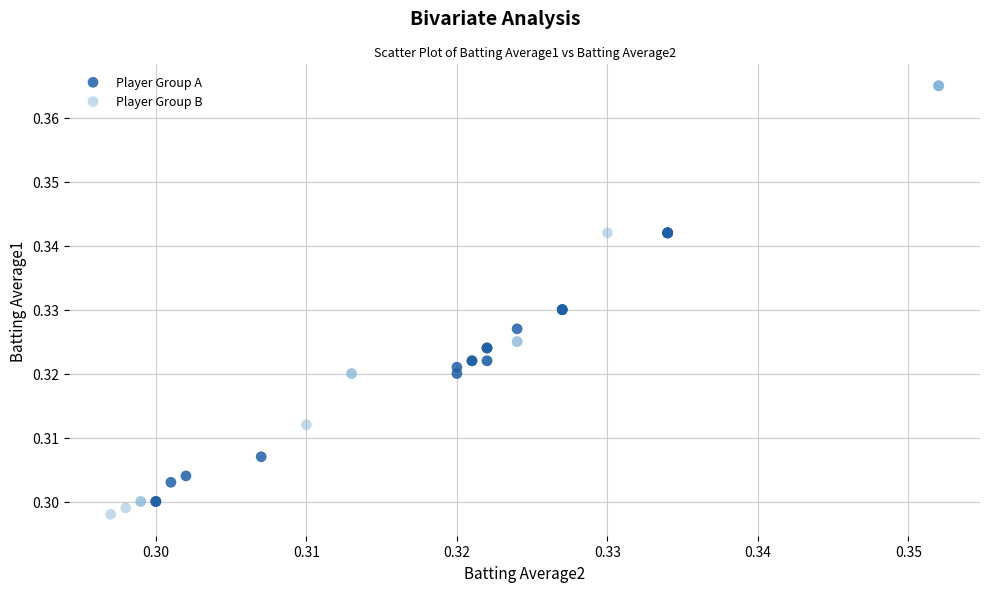

What are all the series names shown in the legend?

Player Group A, Player Group B